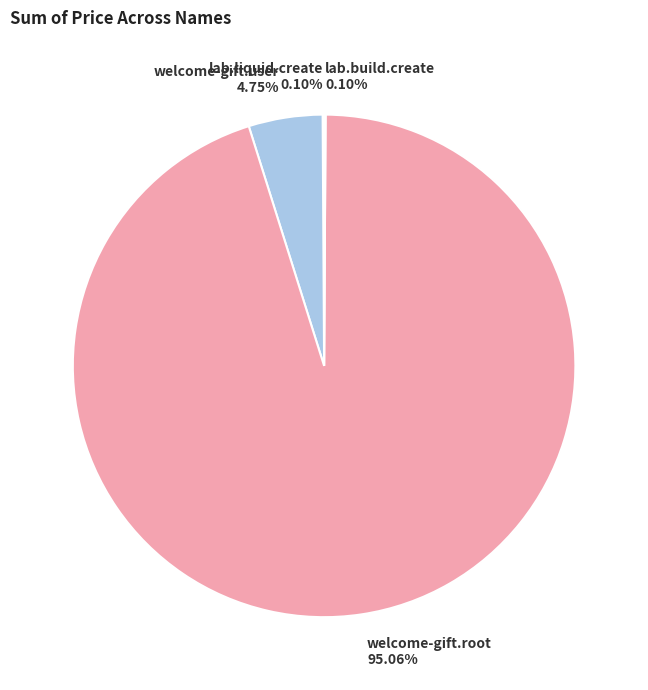

Which category accounts for the majority?

welcome-gift.root